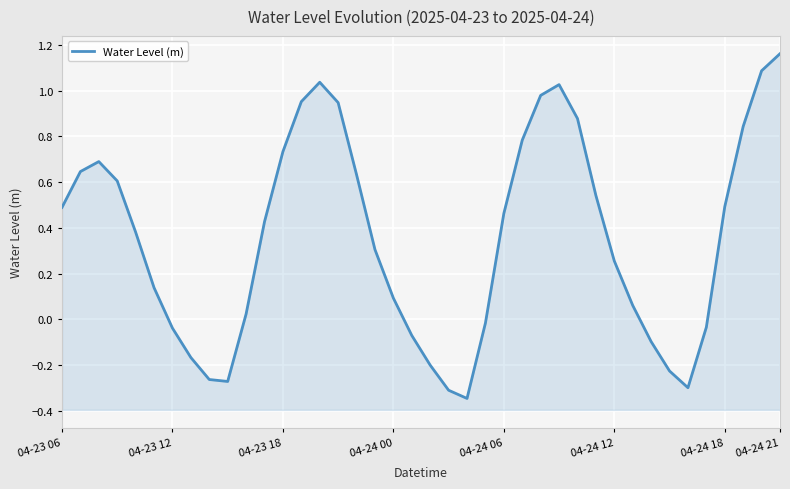

Is it true that the value at 21 is -0.3?

True